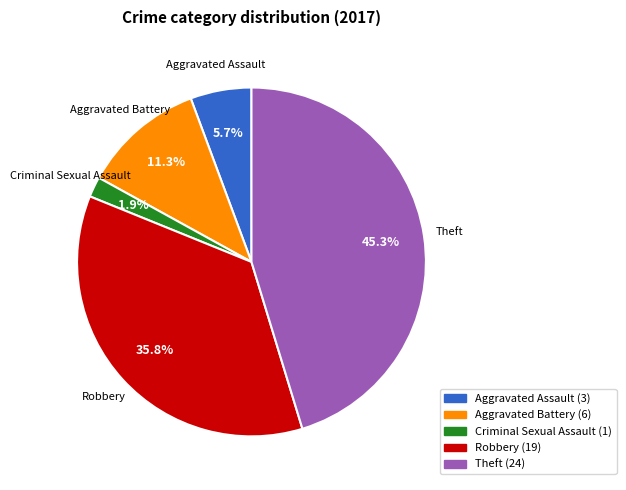

Does Criminal Sexual Assault account for over 50% of the chart?

No